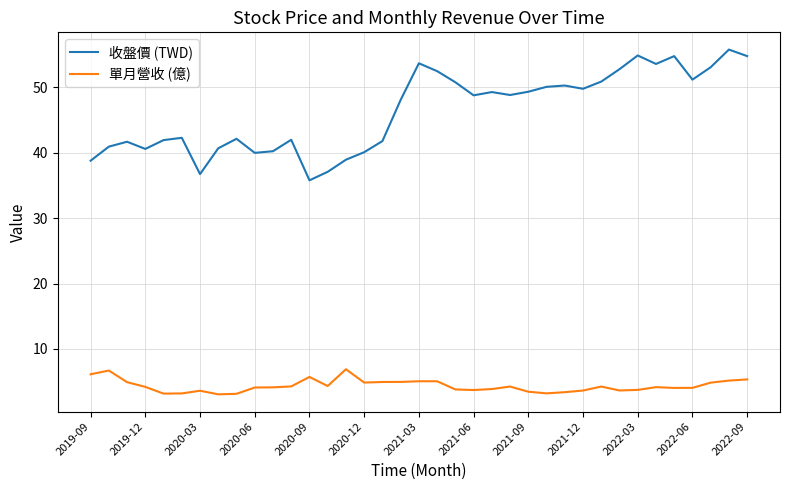

What is the lowest value of the 收盤價 (TWD) series?

35.8